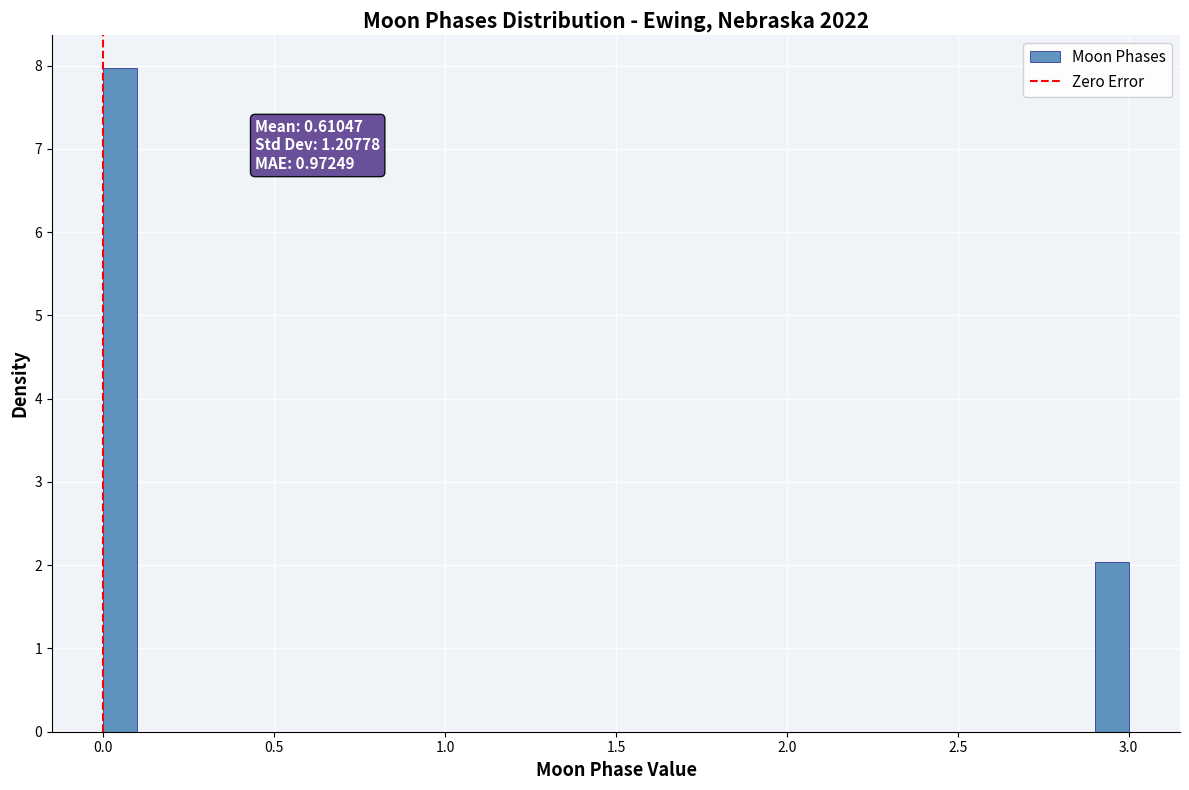

Read against the x-axis, roughly where is the centre of the tallest bar?

0.05